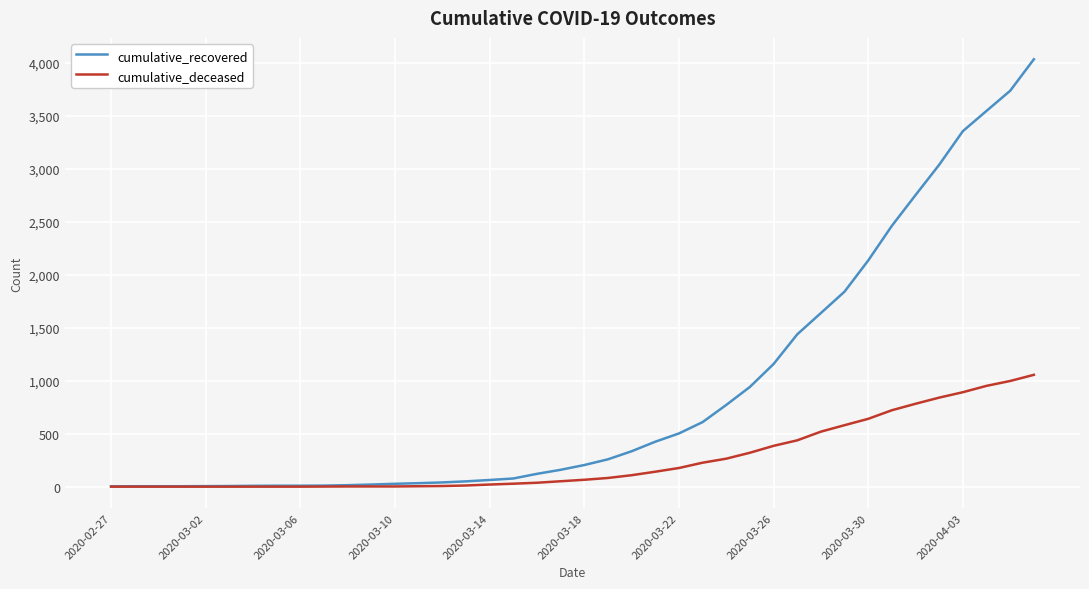

Which series has the largest range (max minus min)?

cumulative_recovered